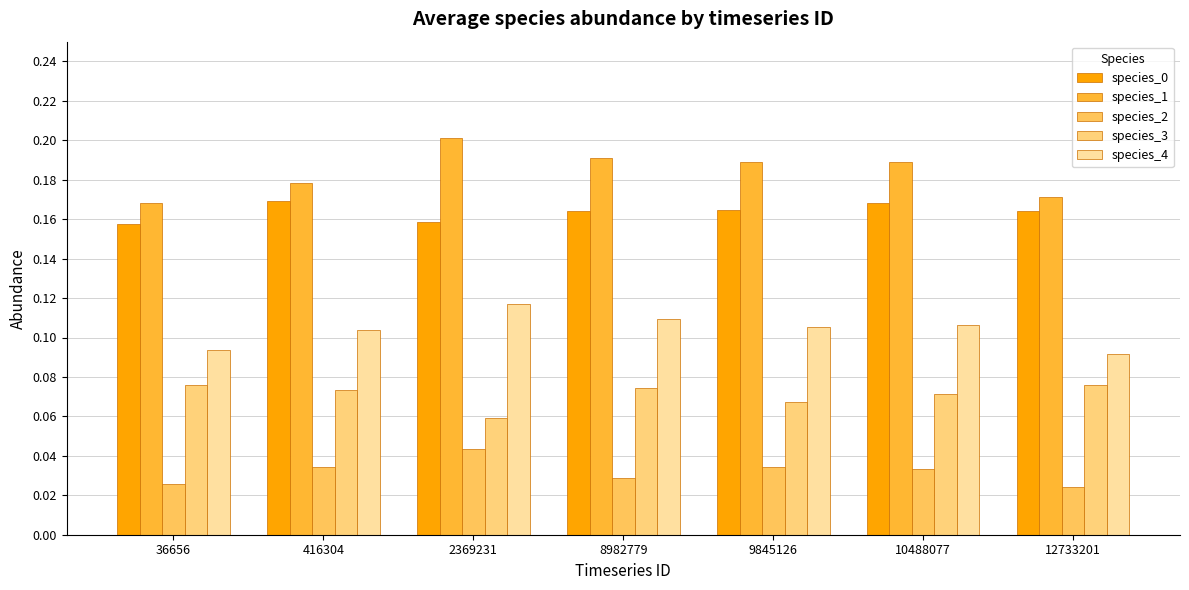

How many categories are shown in the chart?

7